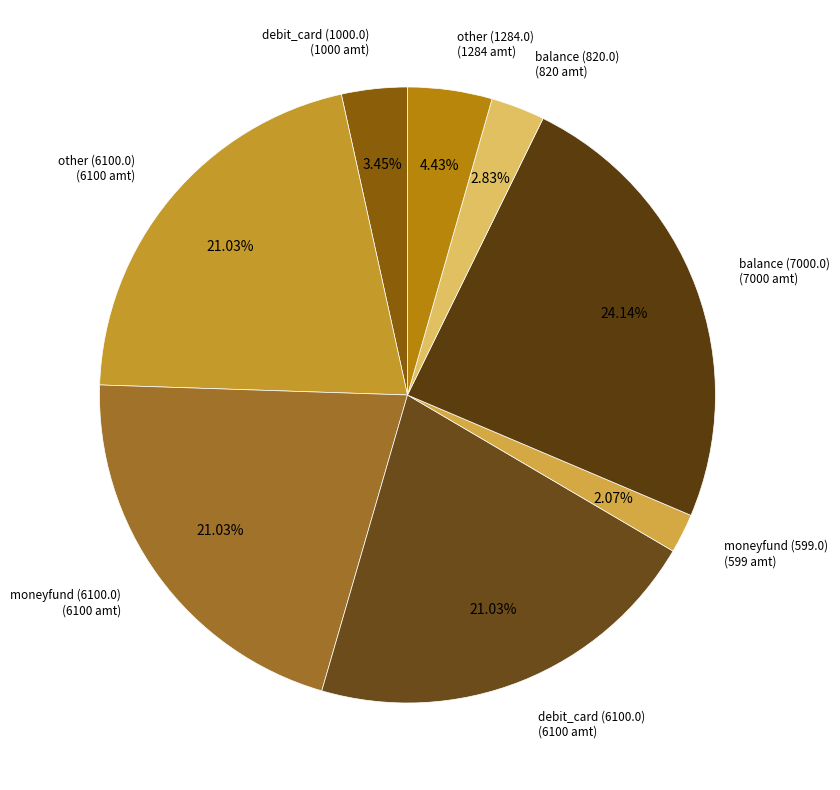

Is there a majority slice in this chart?

No